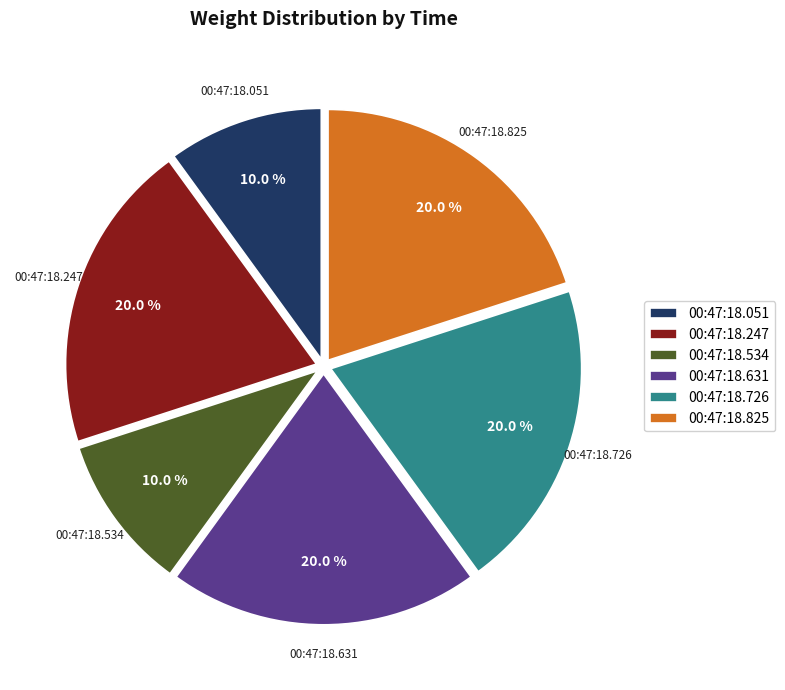

How much of the chart is everything except 00:47:18.631?

80.0%